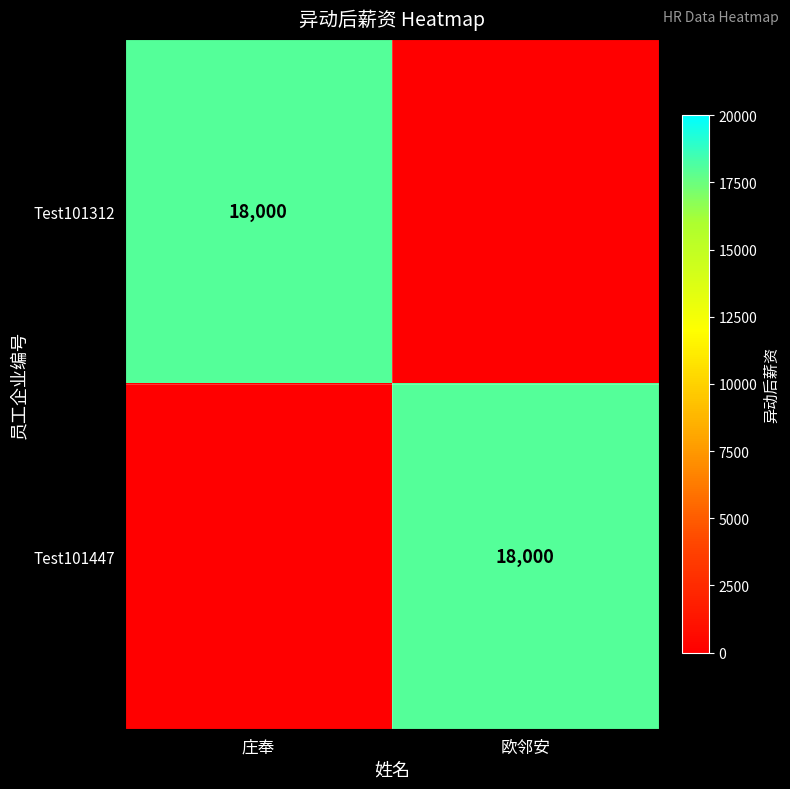

True or false: Test101312 has a value of 9323 at 庄奉.

False